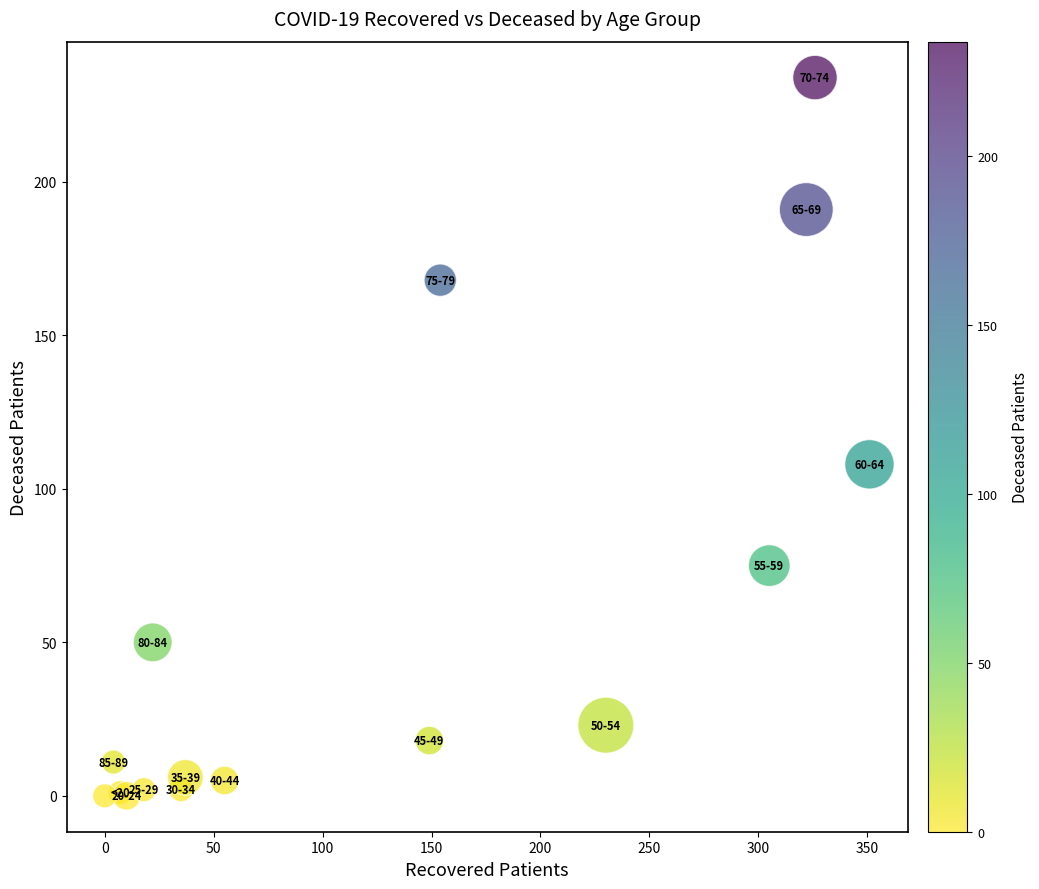

What Y value in the scatter plot is closest to 117?

108